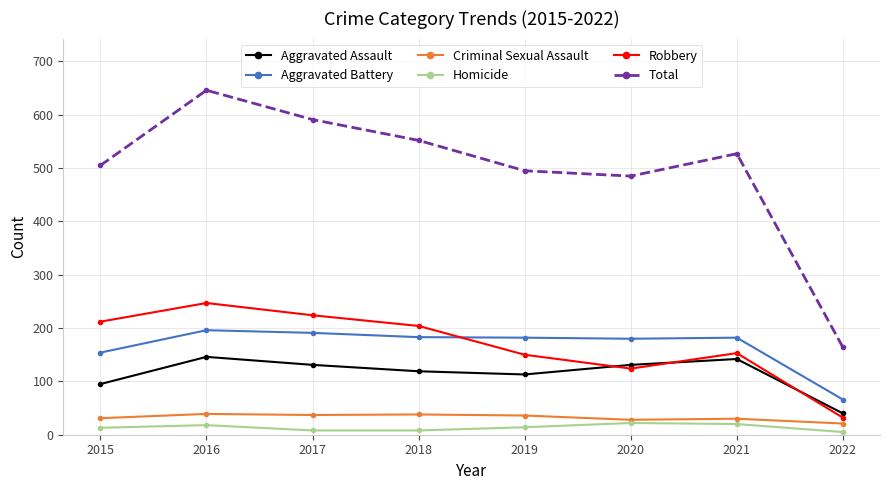

Which series has the largest total across all categories?

Total